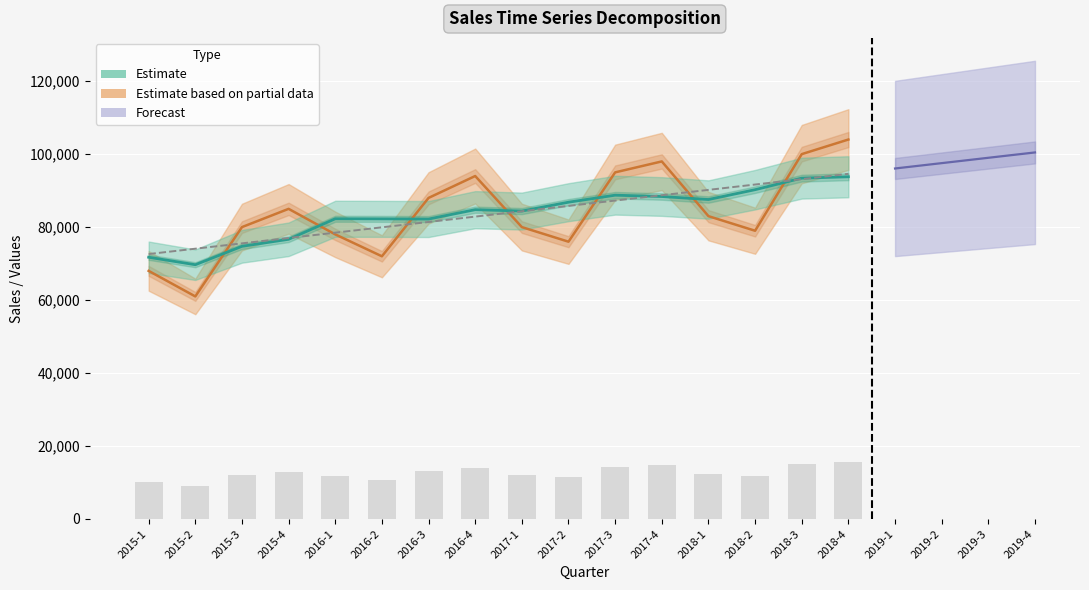

The Sales series shows 15365.2 at 2015-1. True or false?

False